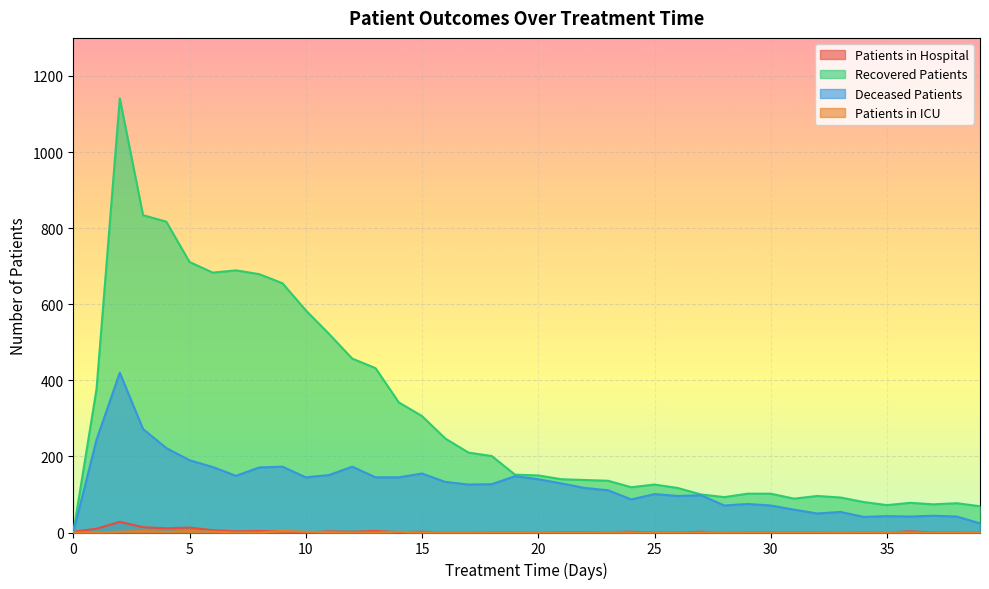

At which category does the chart reach its minimum across all series?

10